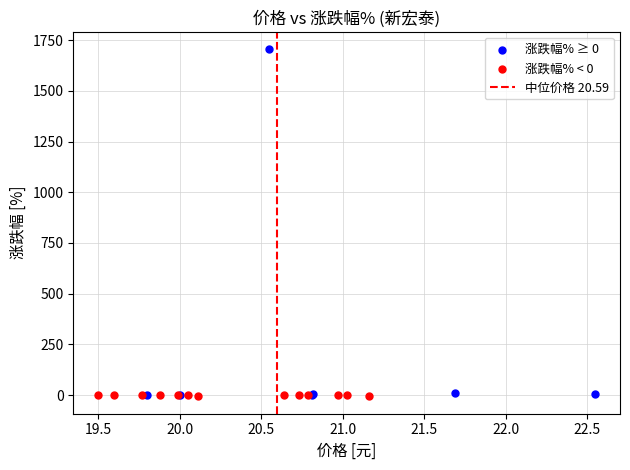

Which series reaches the maximum Y coordinate?

涨跌幅% ≥ 0